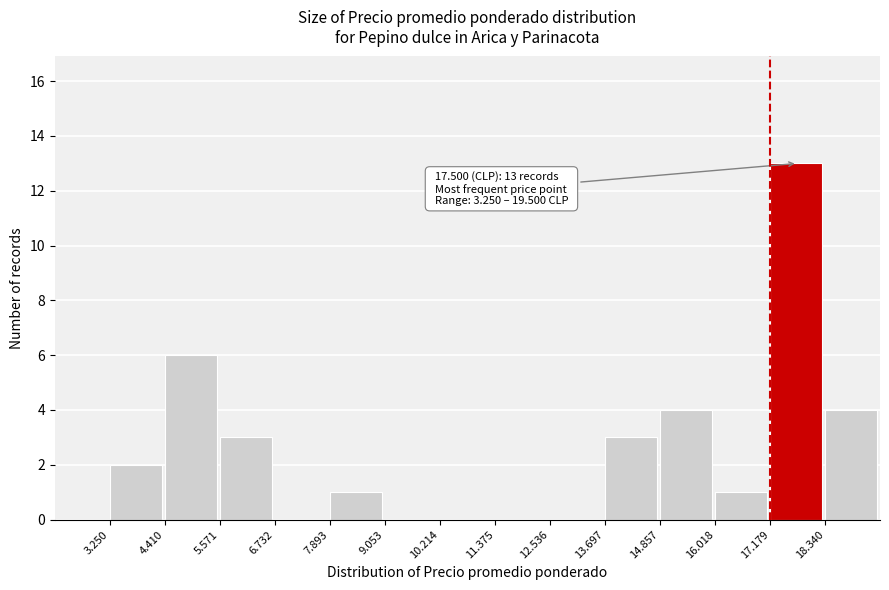

Reading right to left, transcribe all the data shown in this chart.

18.340=4	17.179=13	16.018=1	14.857=4	13.697=3	12.536=0	11.375=0	10.214=0	9.053=0	7.893=1	6.732=0	5.571=3	4.410=6	3.250=2